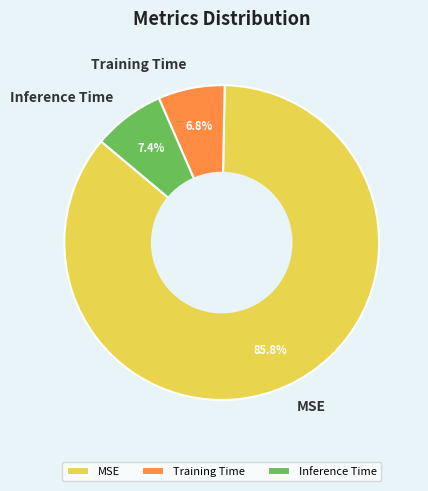

Between Training Time and Inference Time, which is larger?

Inference Time